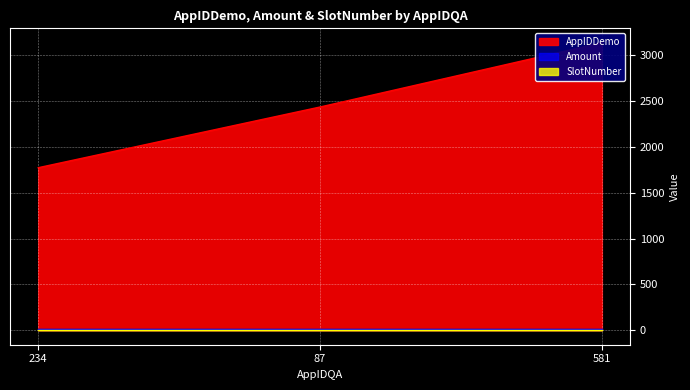

At which category is the sum across all series the highest?

581